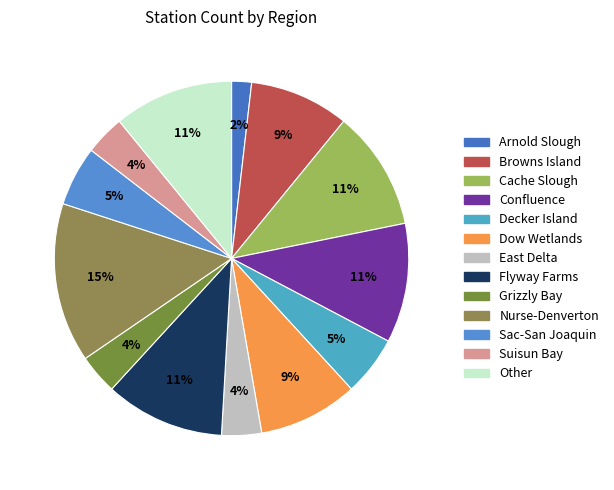

Between Decker Island and Cache Slough, which is larger?

Cache Slough